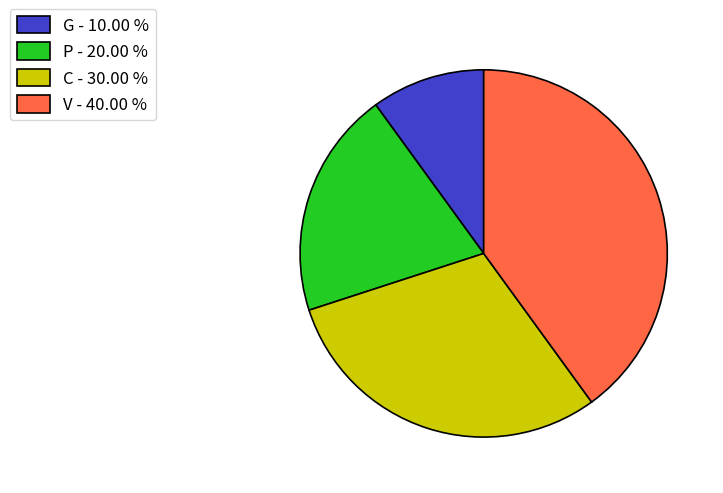

Which has a higher value, V or G?

V